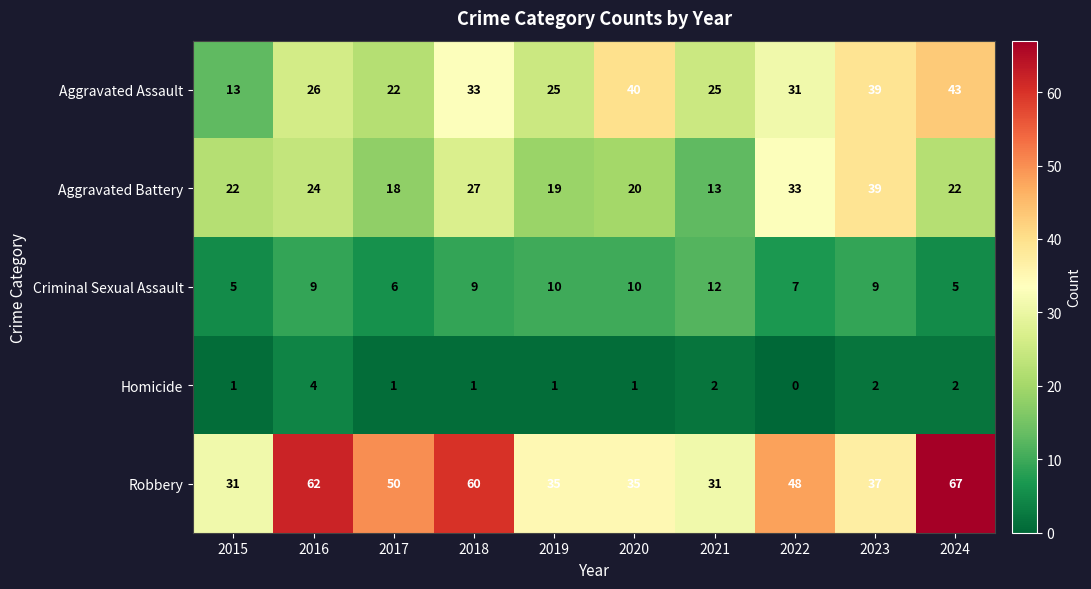

What is the sum of the Criminal Sexual Assault values at 2021 and 2019?

22